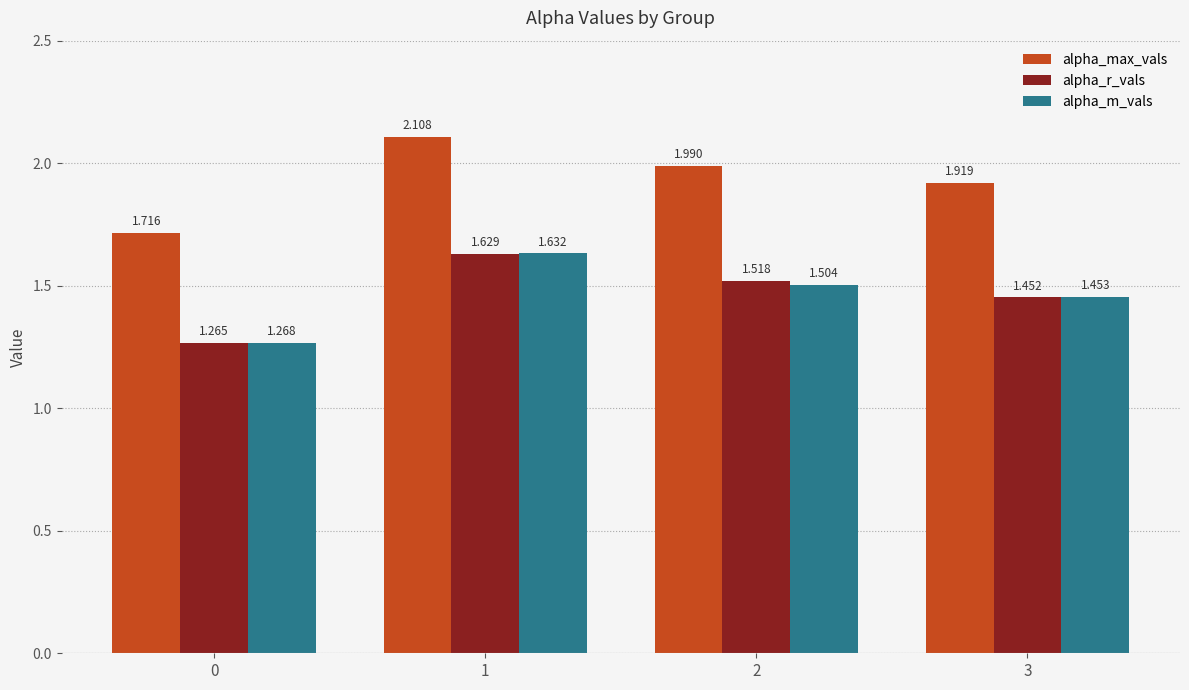

True or false: alpha_r_vals has a value of 1.5 at 3.

True